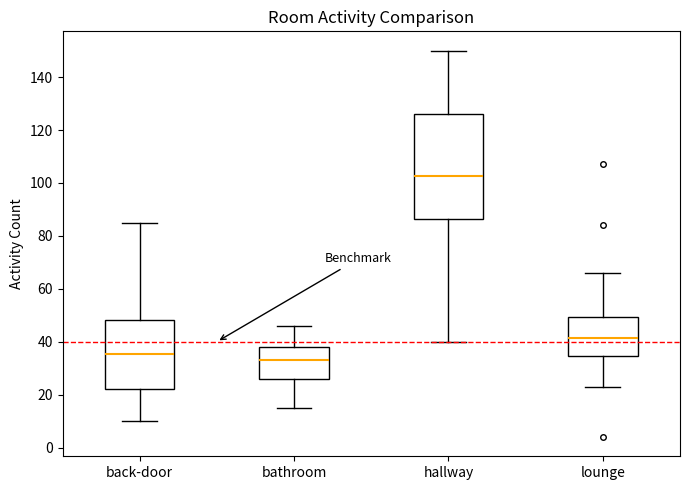

Reading left to right, read every box against the y-axis: the position of its median line, the range the box covers, and the ends of its whiskers. The values are not printed on the chart, so give them approximately, as read against the axis.

back-door: median 36, box 22 to 48, whiskers 10 to 86
bathroom: median 34, box 26 to 38, whiskers 16 to 46
hallway: median 102, box 86 to 126, whiskers 40 to 150
lounge: median 42, box 34 to 50, whiskers 24 to 66